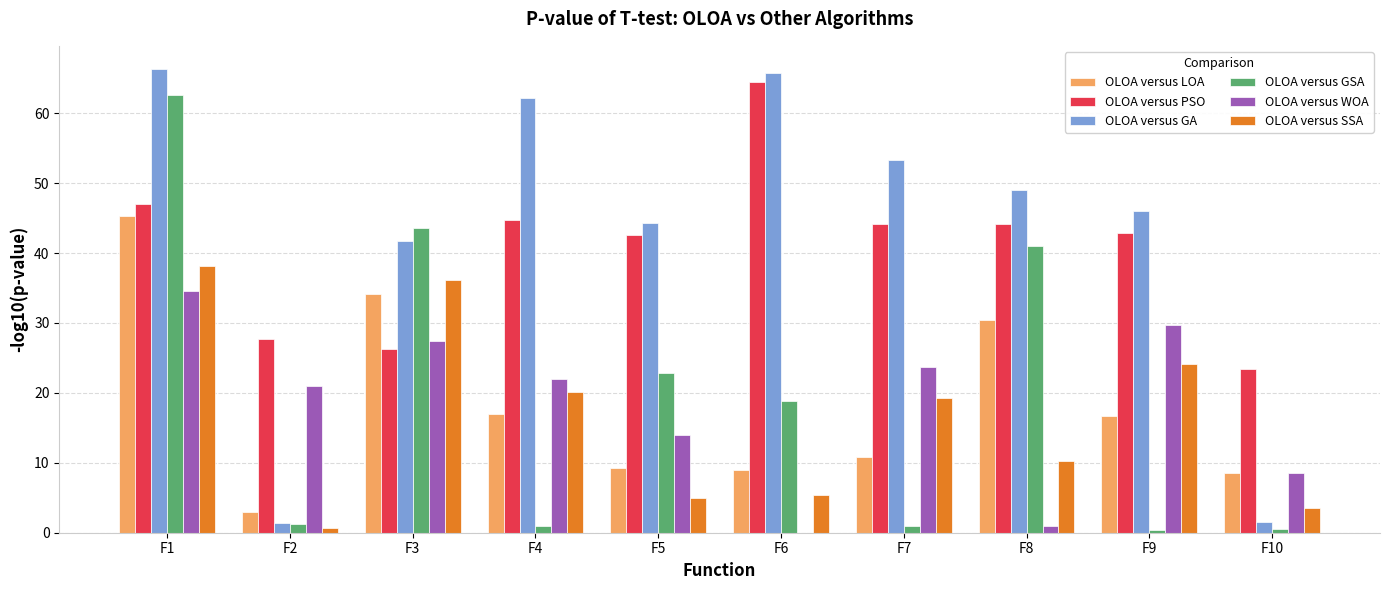

What is the maximum value for OLOA versus LOA?

45.3